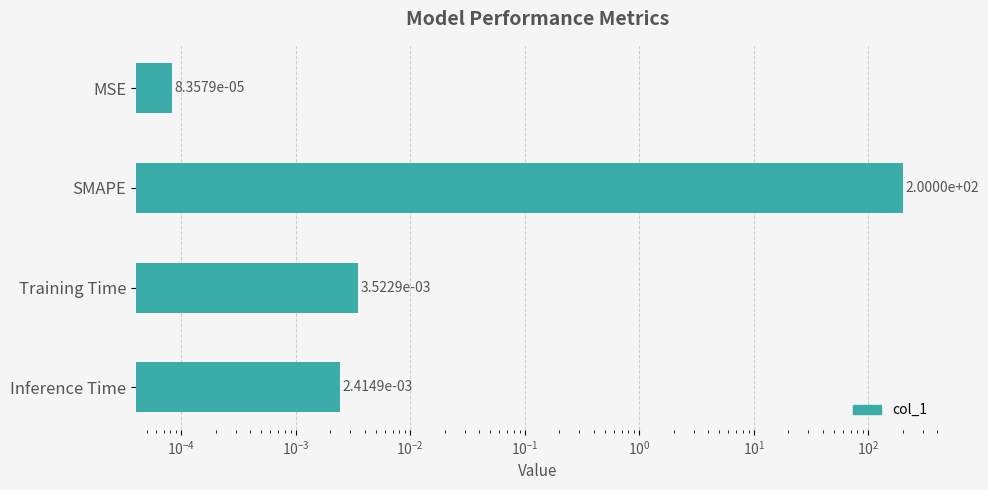

Count the number of categories in the chart.

4